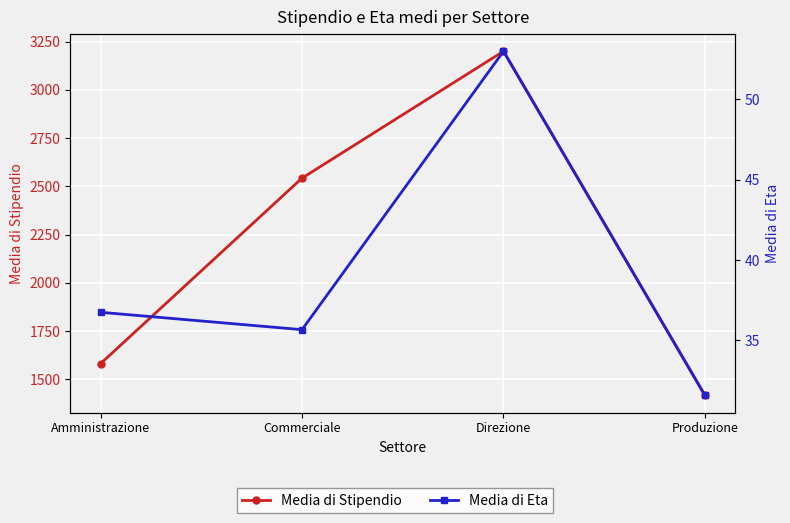

Reading left to right, transcribe all the data shown in this chart.

Media di Stipendio: Amministrazione=1580.5	Commerciale=2542.3	Direzione=3200.0	Produzione=1415.9
Media di Eta: Amministrazione=36.8	Commerciale=35.7	Direzione=53.0	Produzione=31.6